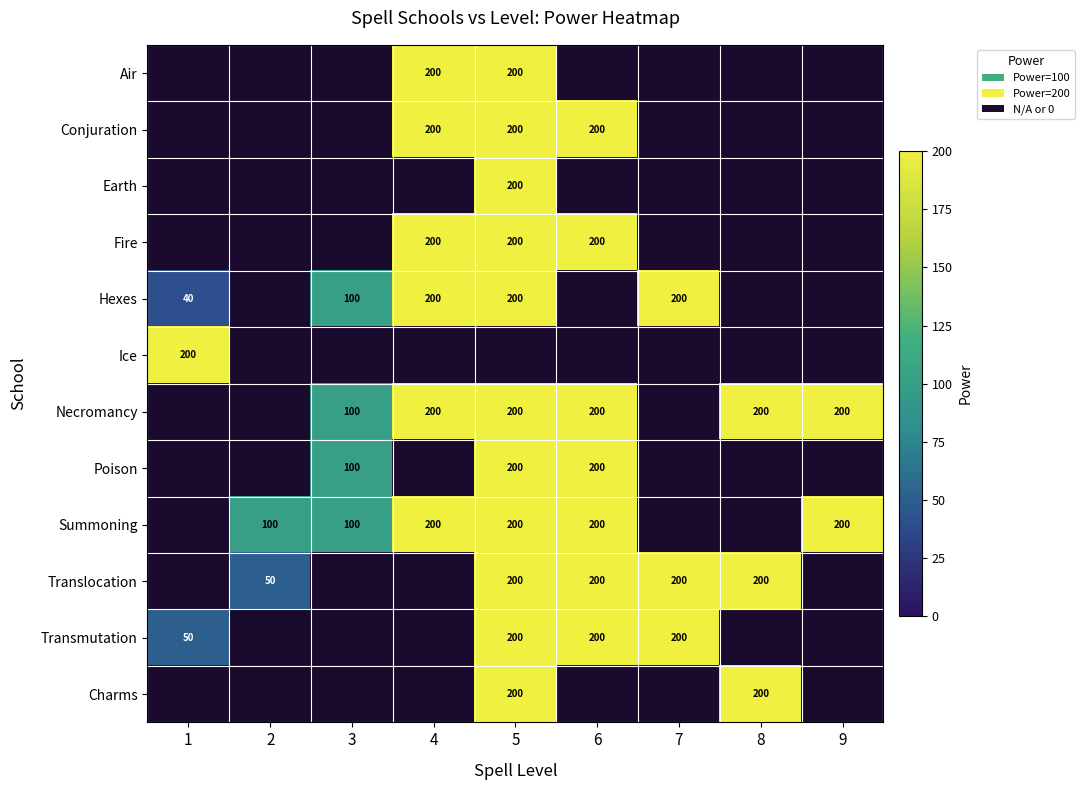

The Air series shows 340 at 5. True or false?

False